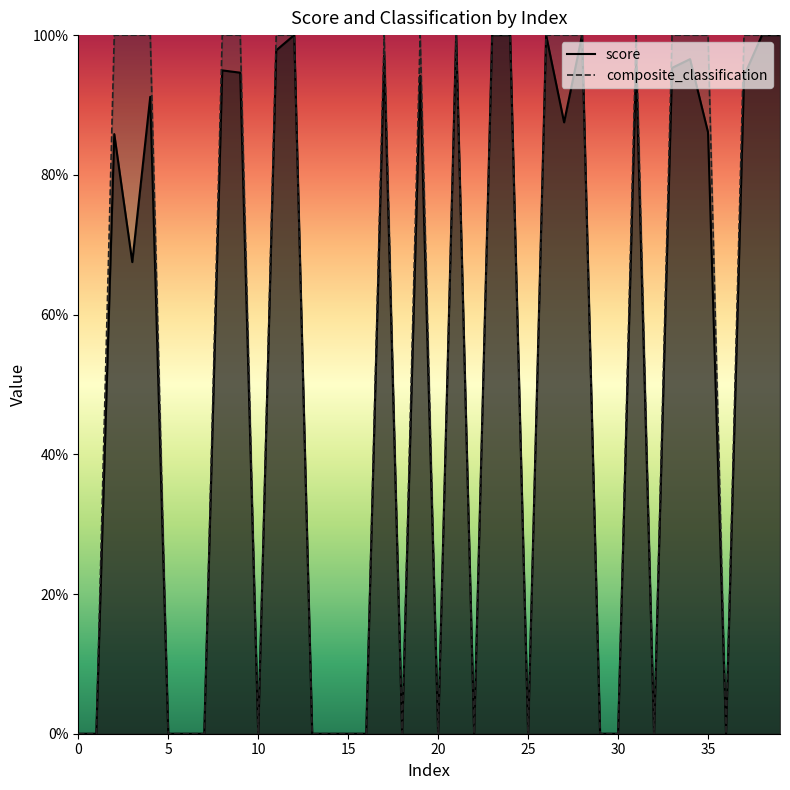

At how many categories does at least one series exceed 0?

28